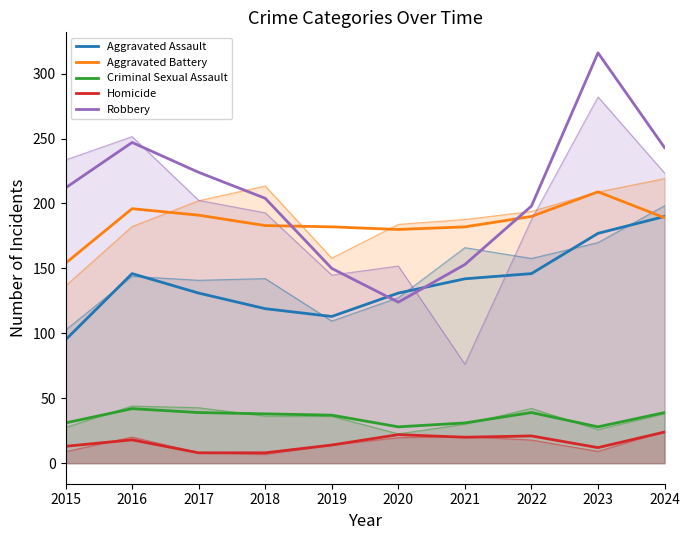

What are all the series names shown in the legend?

Aggravated Assault, Aggravated Battery, Criminal Sexual Assault, Homicide, Robbery